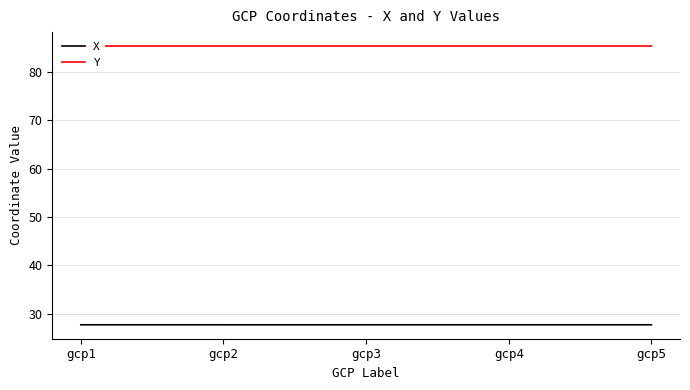

List the series in order of their peak value, highest first.

Y, X